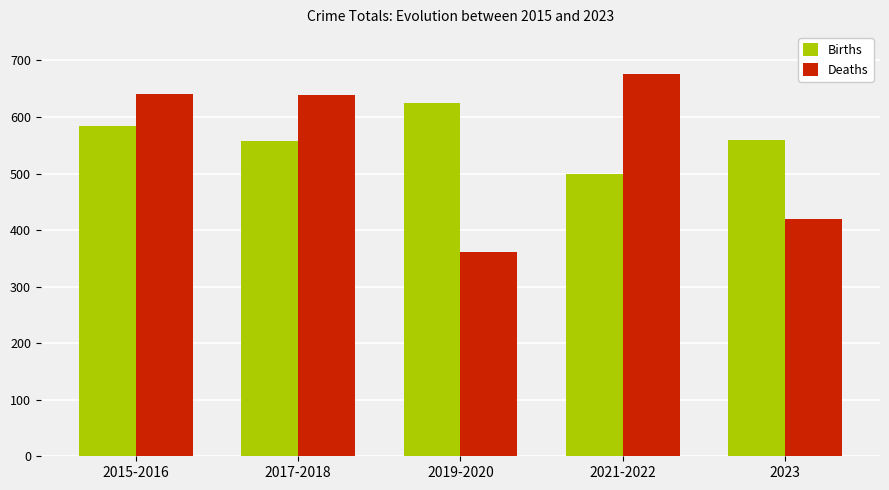

How many categories are shown in the chart?

5